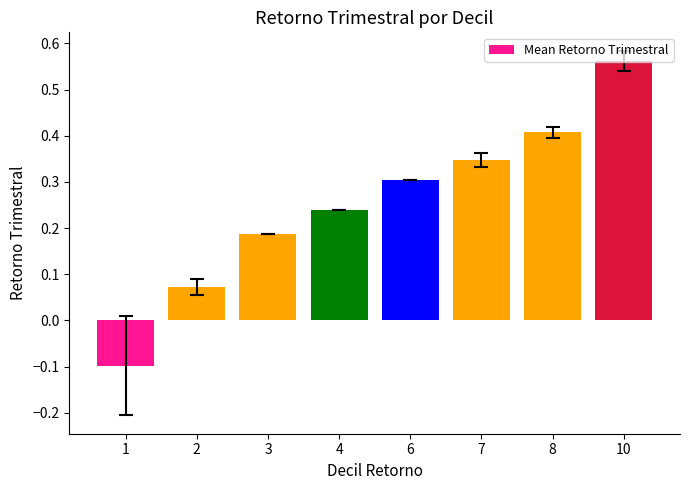

Which has a higher value, 1 or 2?

2